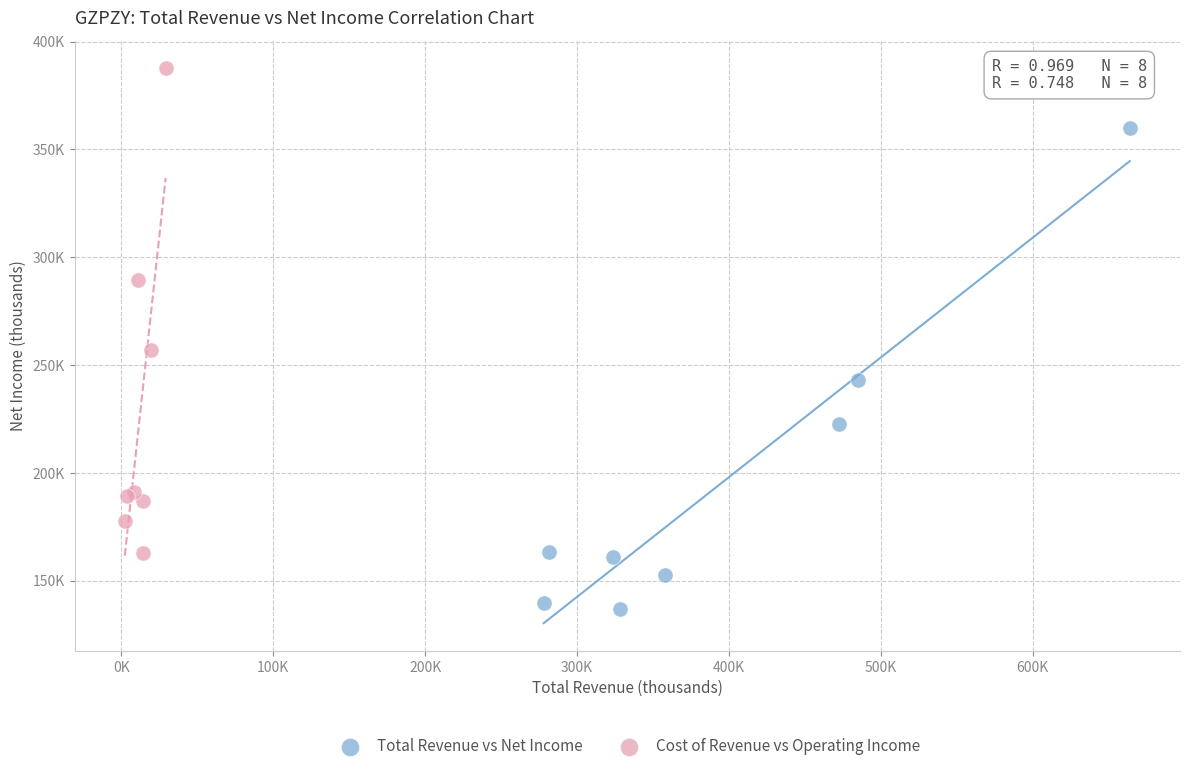

What are all the series names shown in the legend?

Total Revenue vs Net Income, Cost of Revenue vs Operating Income